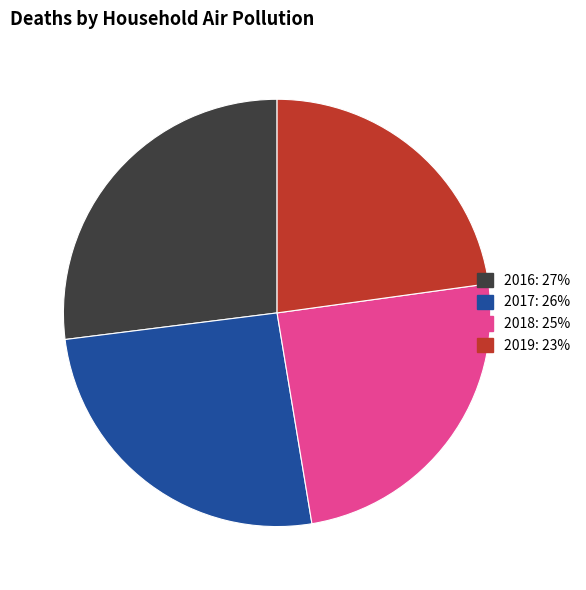

What is the largest slice in the pie chart?

2016